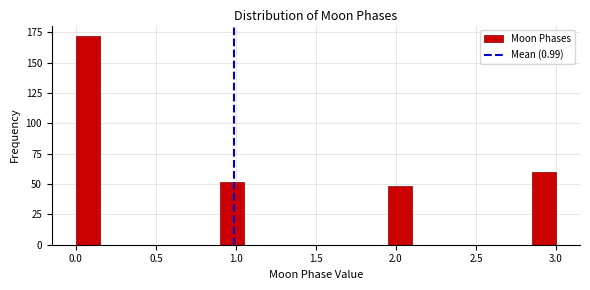

Around what value on the x-axis is the tallest bar? Give the approximate position of its centre, as read against the axis.

0.10